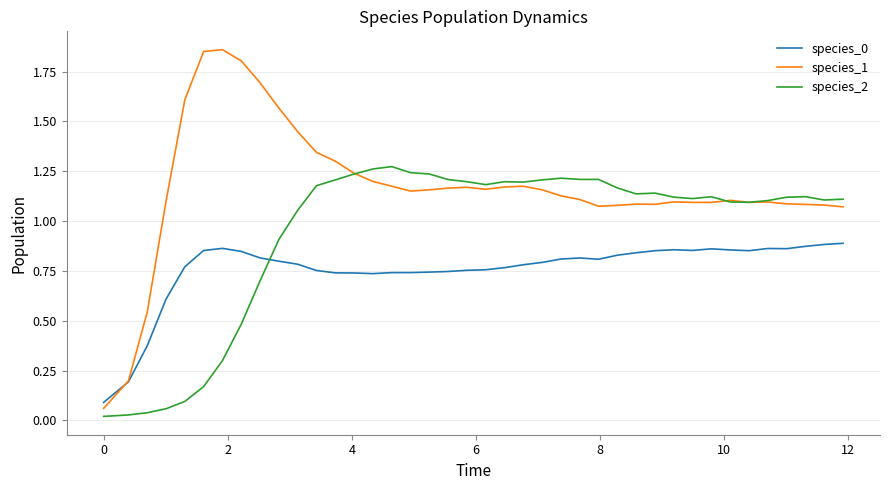

After their last crossing, which series has the higher values: species_0 or species_2?

species_2